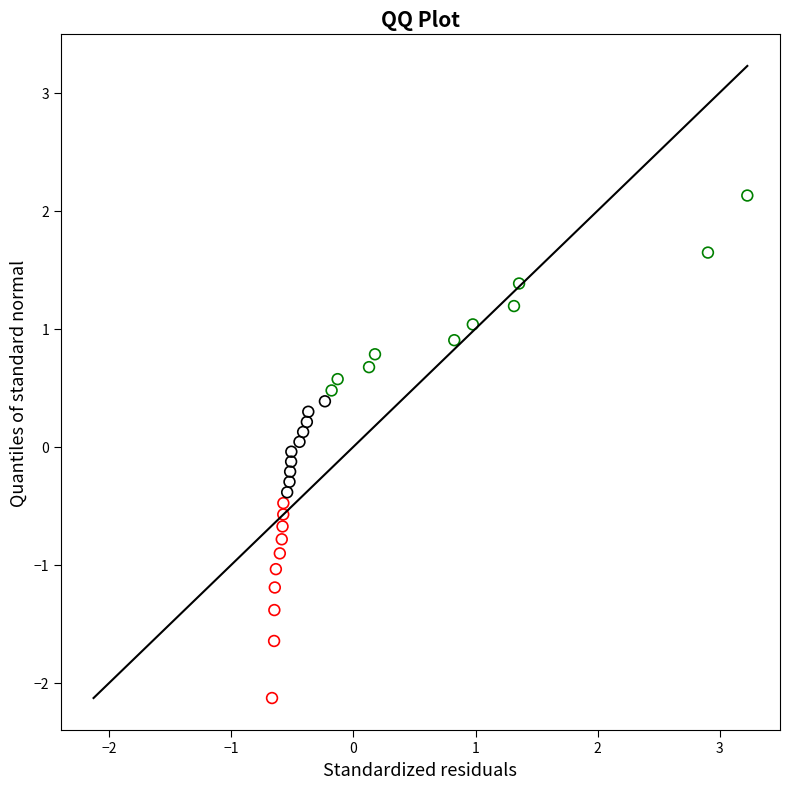

What is the range of X values (max minus min)?

3.9